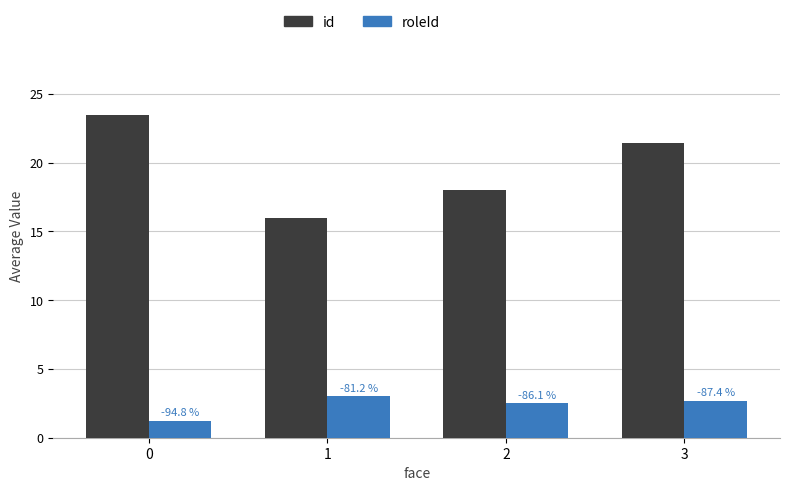

What are all the series names shown in the legend?

id, roleId